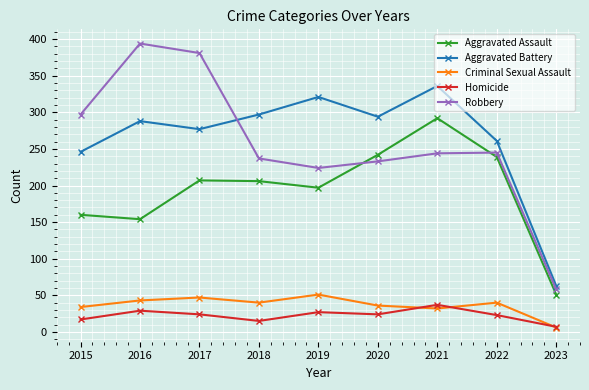

Read the Homicide value at 2023, to the nearest 5.

5